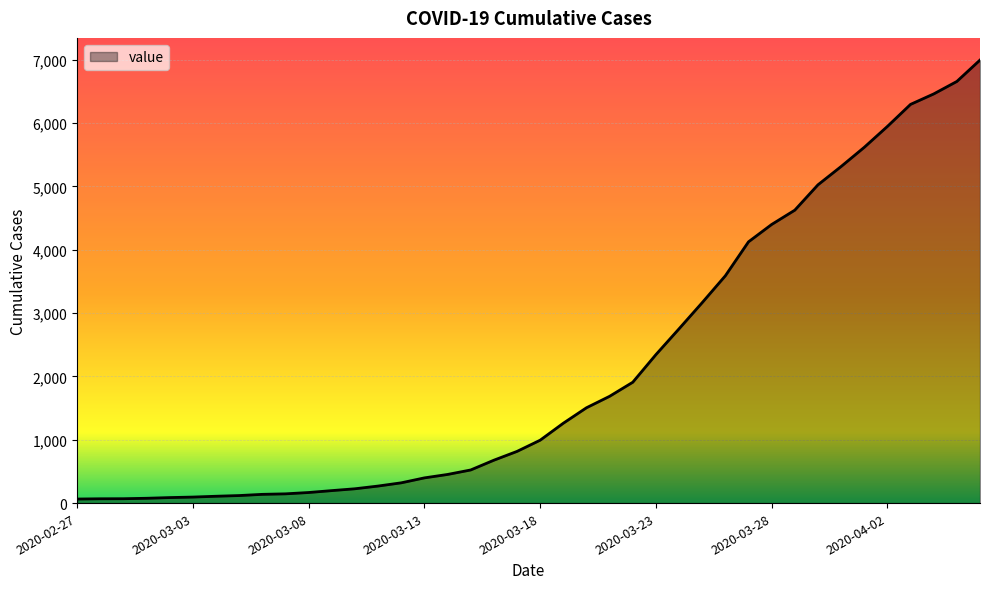

How many lines are shown in the chart?

1